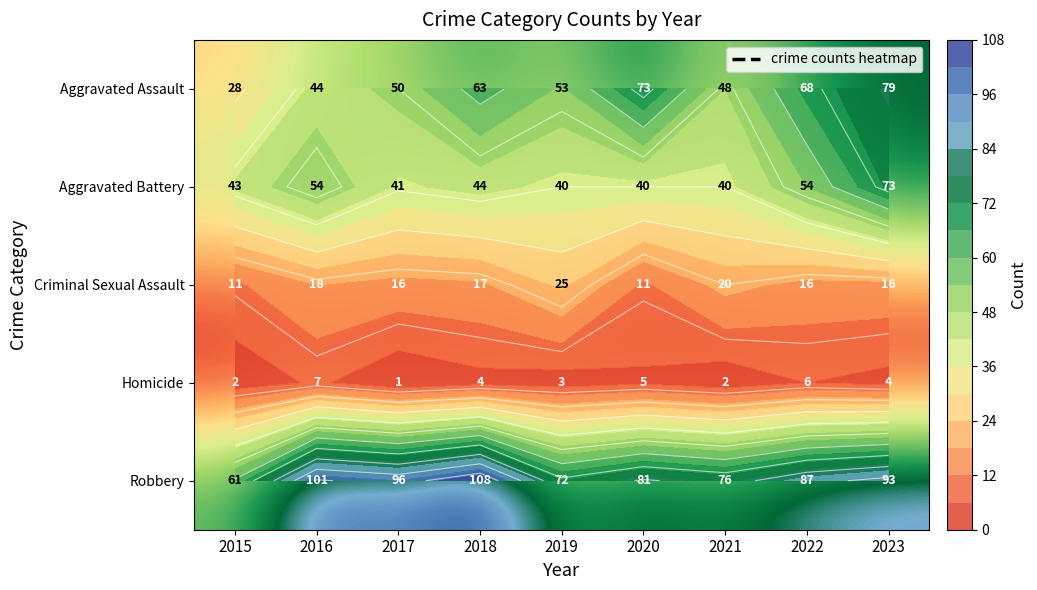

What is the approximate value of Aggravated Battery at 2022, to the nearest 5?

55